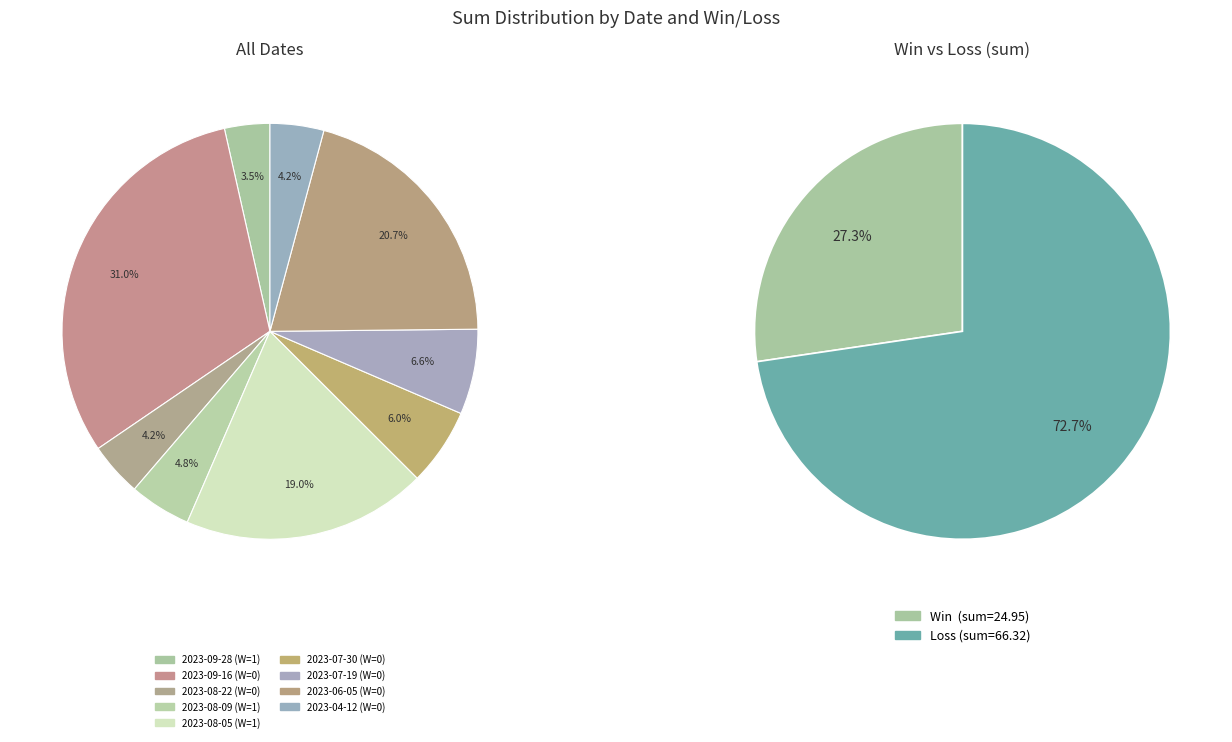

The 2023-04-12 slice represents 9% of the pie. True or false?

False